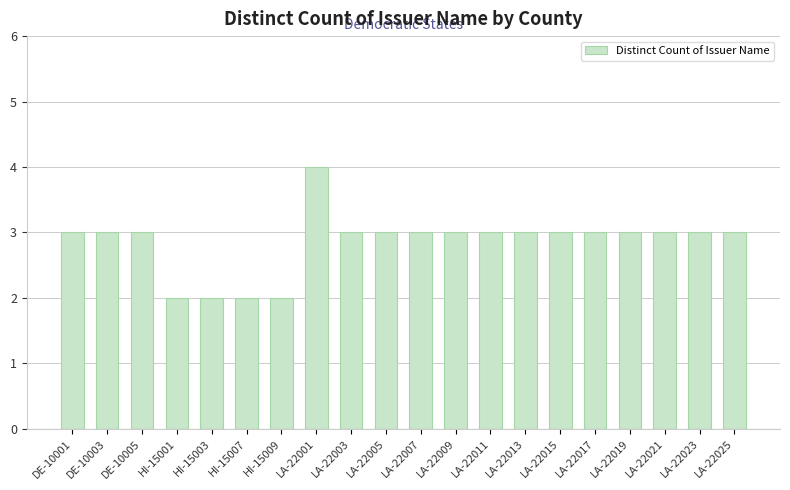

What is the value of the 5th bar from the left?

2